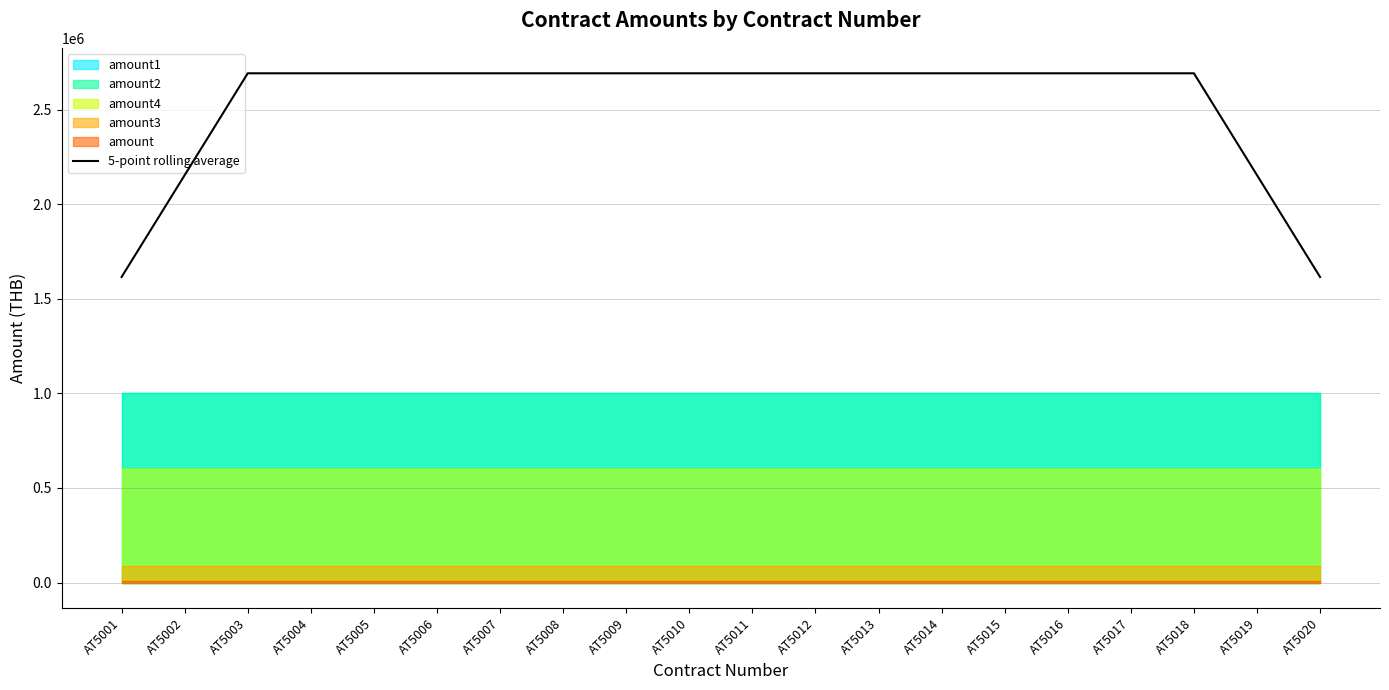

Reading right to left, transcribe all the data shown in this chart.

1615500	2154000	2692500	2692500	2692500	2692500	2692500	2692500	2692500	2692500	2692500	2692500	2692500	2692500	2692500	2692500	2692500	2692500	2154000	1615500